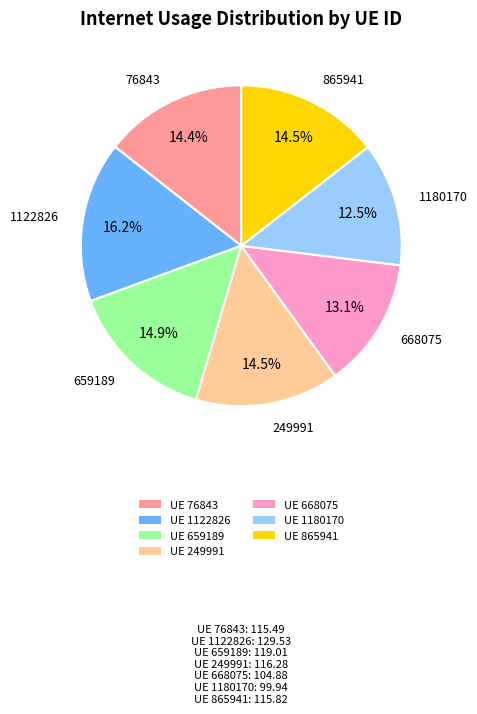

Count the number of slices in the pie.

7